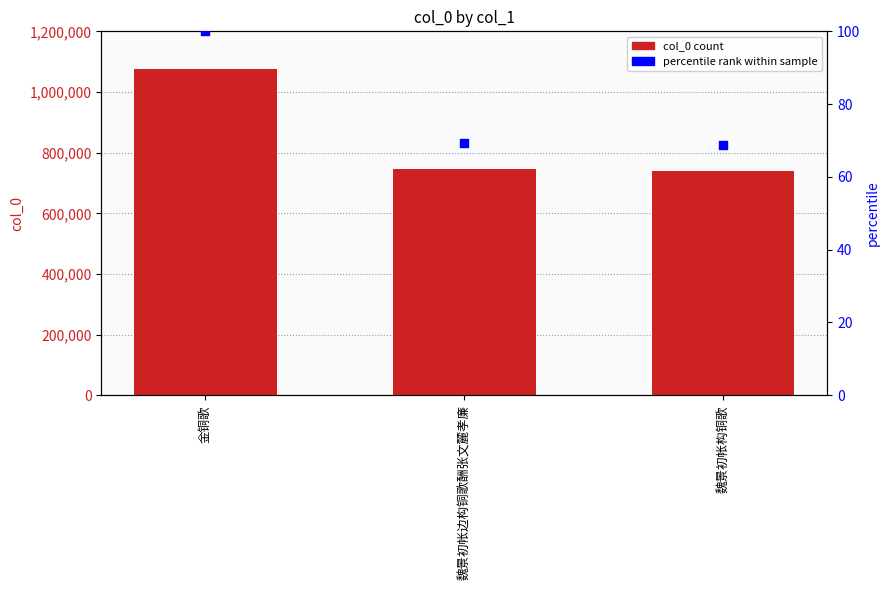

At how many categories does at least one series exceed 89329?

3